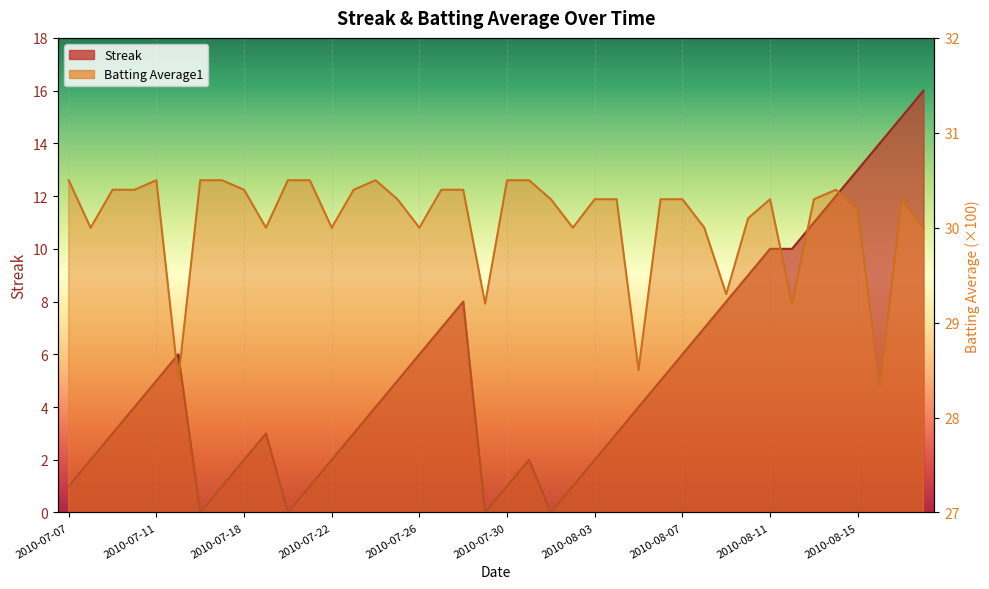

Between 2010-08-14 and 2010-08-12, which is larger?

2010-08-14